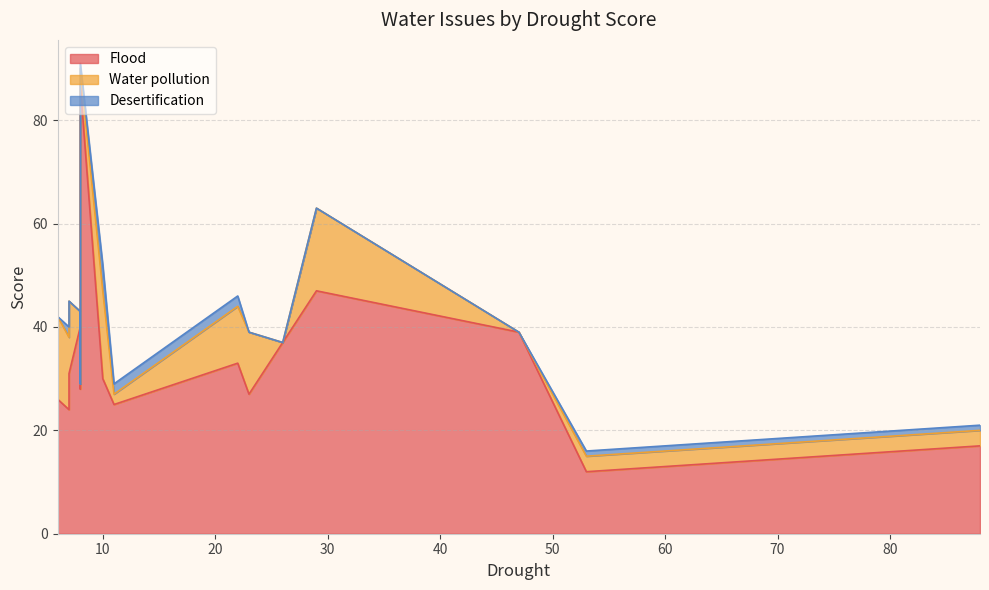

True or false: Water pollution and Flood intersect in this chart.

False